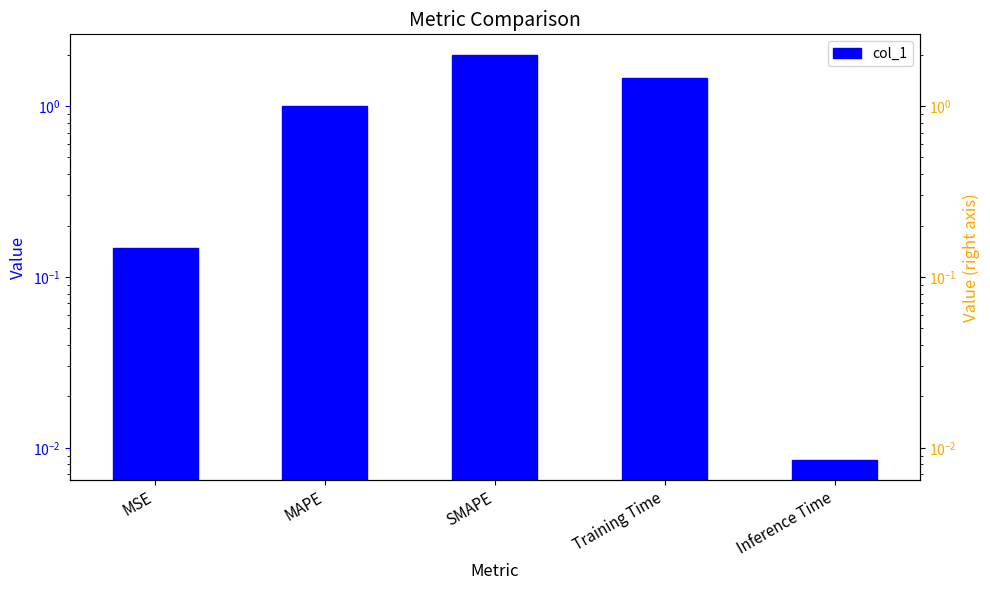

Where is col_1 nearest to the value 1?

MAPE